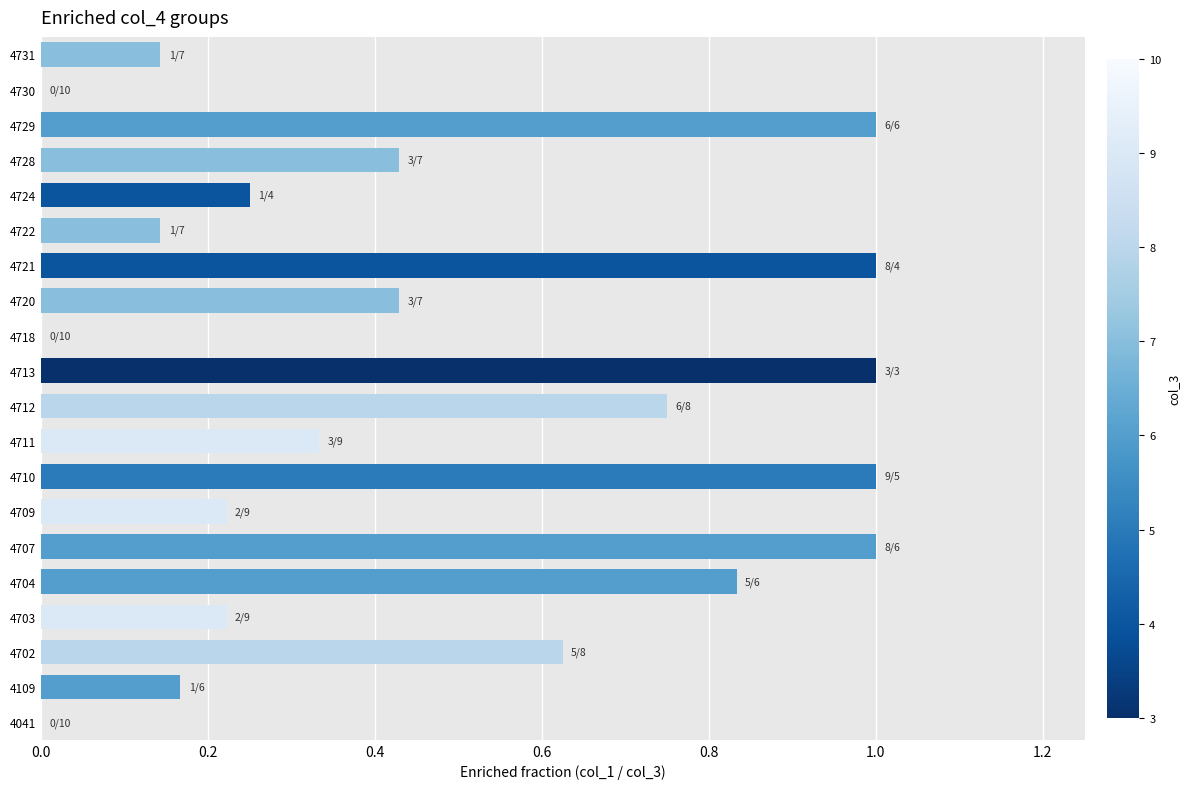

Is it true that the value at 4718 is 0.4?

False